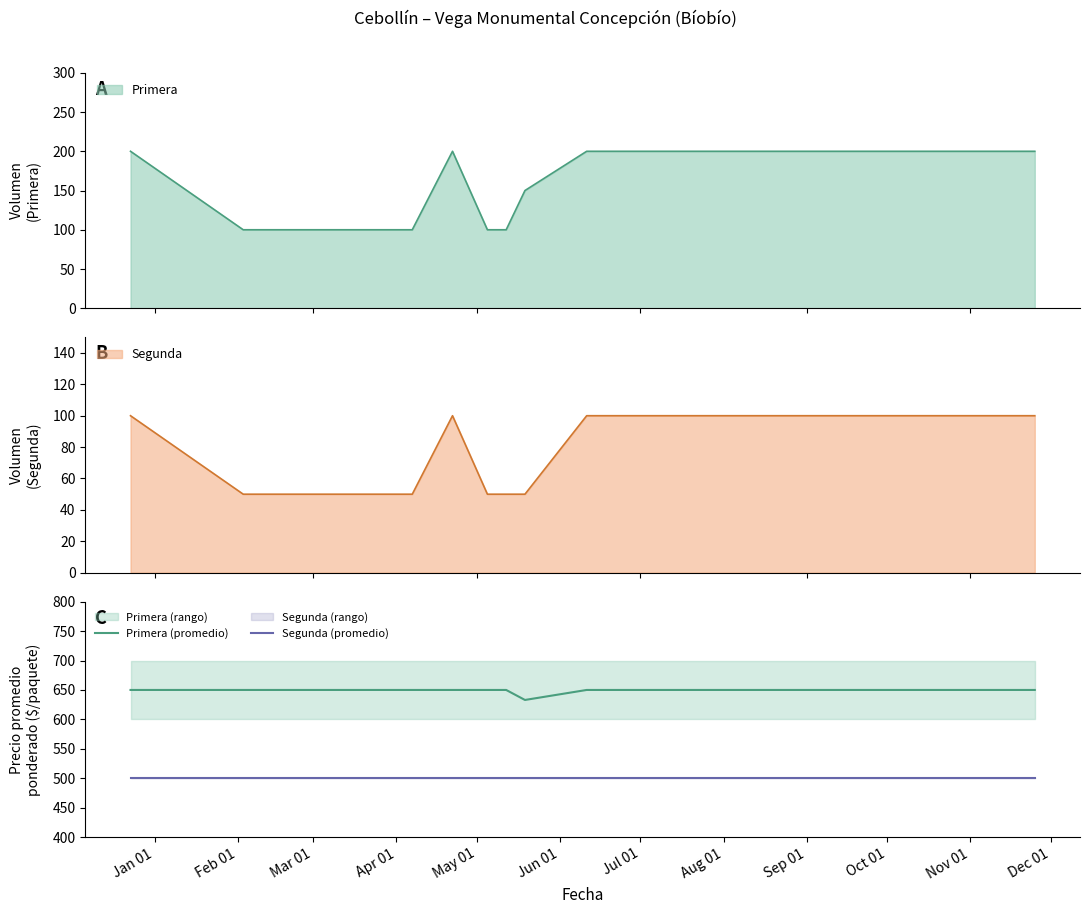

What is the highest value of the Primera series?

200